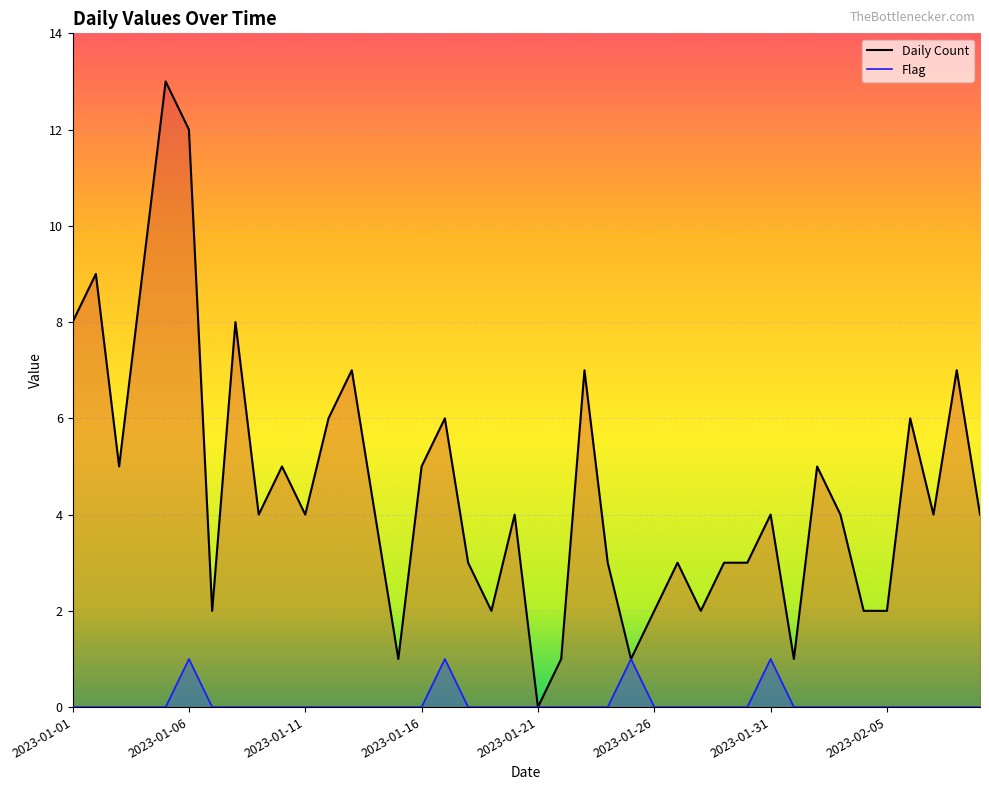

At 2023-01-06, list the series in order from largest to smallest.

Daily Count, Flag